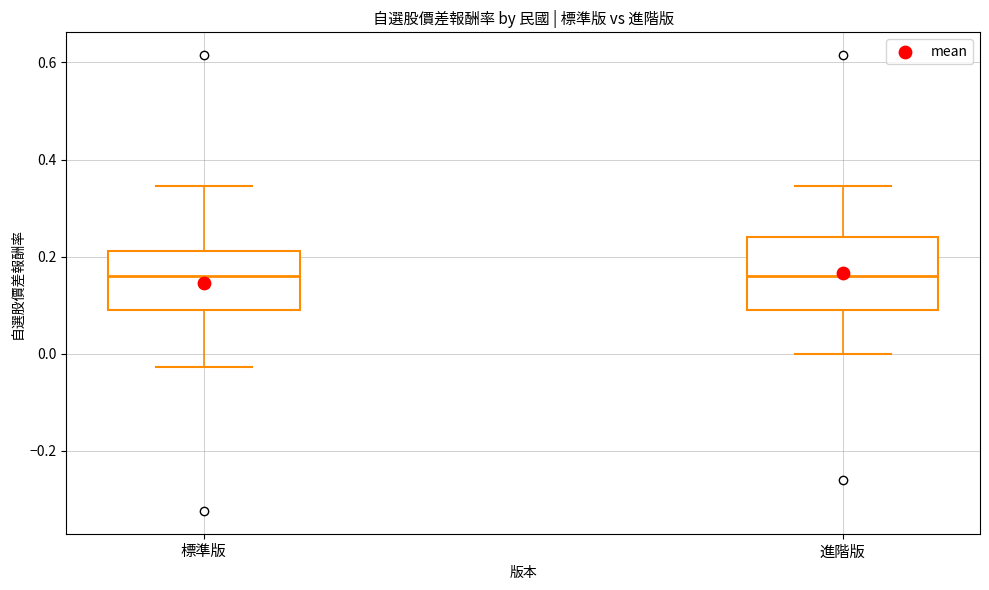

Comparing the boxes themselves (not the whiskers), which one is the tallest?

進階版